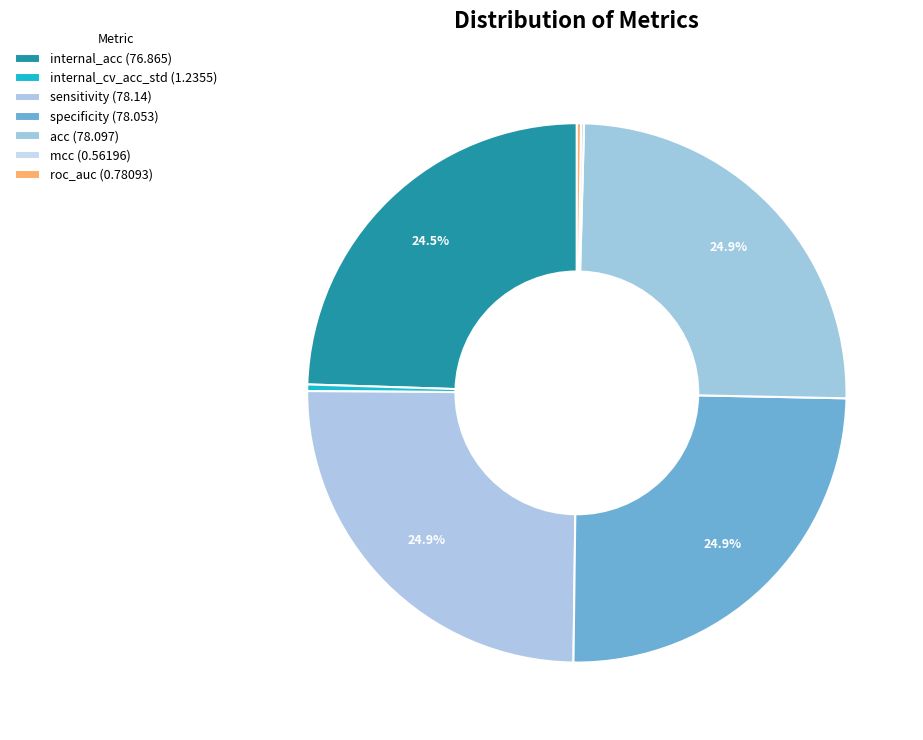

Which has a higher value, sensitivity or roc_auc?

sensitivity